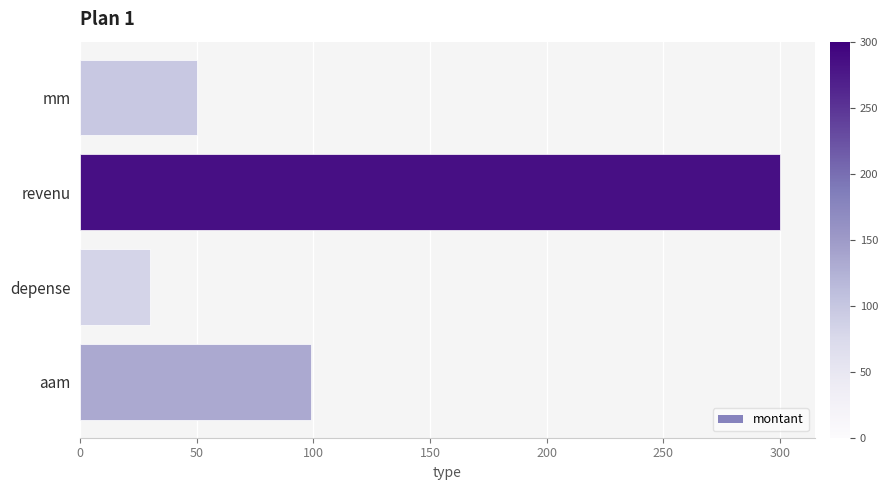

Approximately how many times larger is the value at revenu compared to mm?

6.0